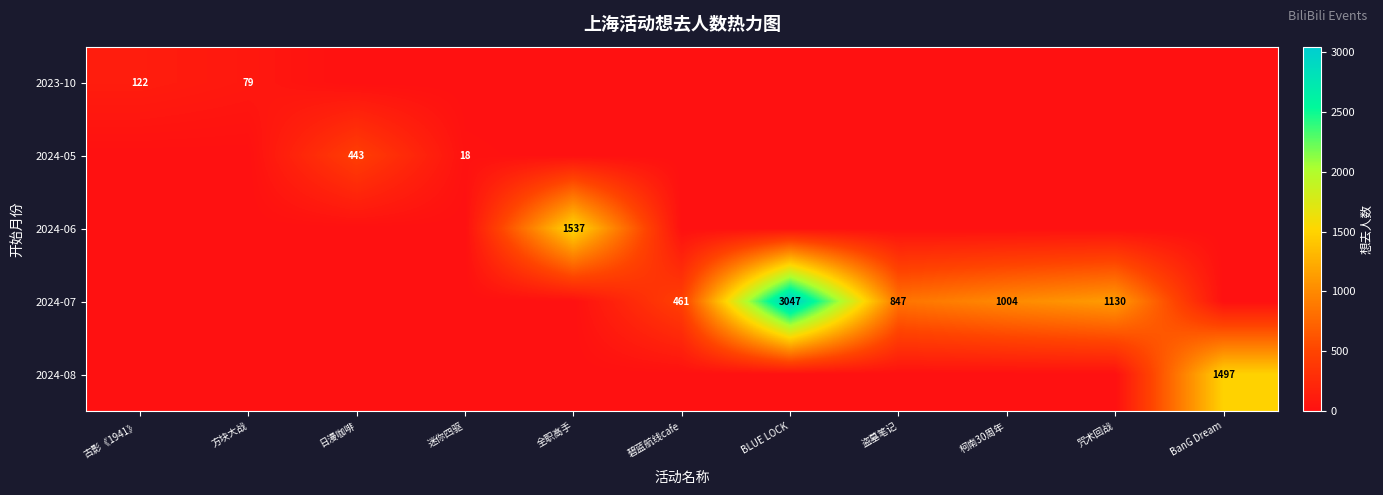

Which series changed the most between 方块大战 and 碧蓝航线cafe?

2024-07